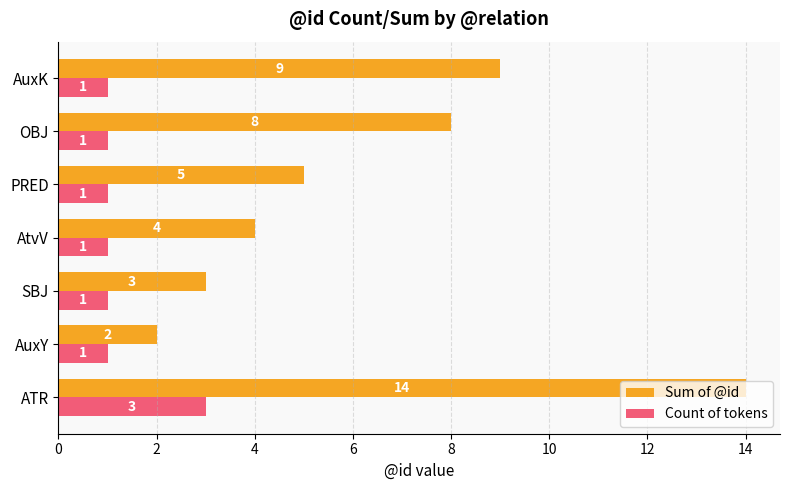

What is the highest value of the Count of tokens series?

3